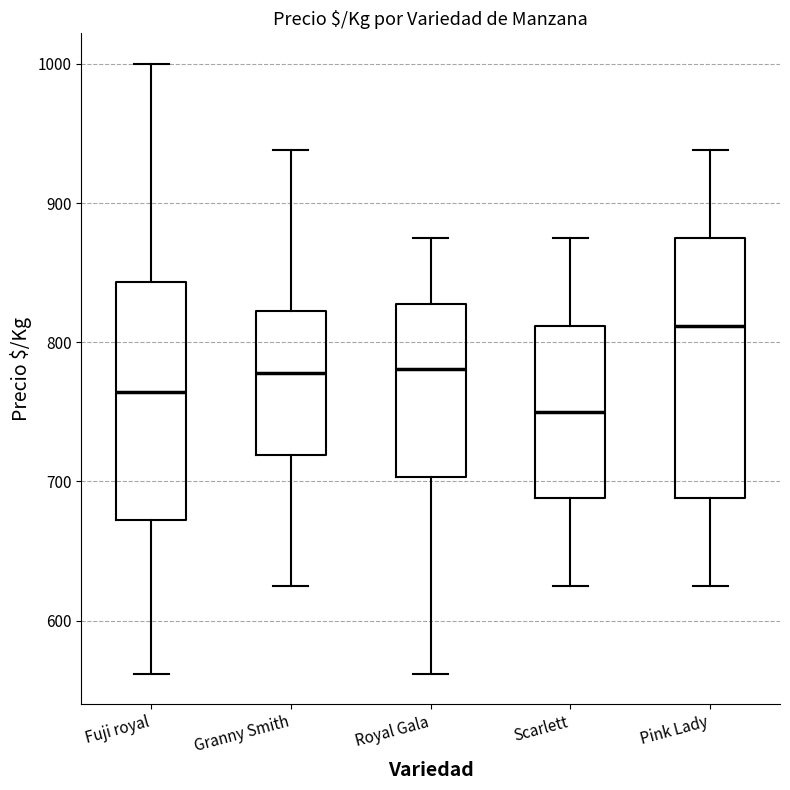

Reading left to right, transcribe this box plot: for each box, give where its median line is, the range the box spans, and where its two whiskers end, as read against the y-axis. The values are not printed on the chart, so give them approximately, as read against the axis.

Fuji royal: median 760, box 670 to 840, whiskers 560 to 1000
Granny Smith: median 780, box 720 to 820, whiskers 630 to 940
Royal Gala: median 780, box 700 to 830, whiskers 560 to 880
Scarlett: median 750, box 690 to 810, whiskers 630 to 880
Pink Lady: median 810, box 690 to 880, whiskers 630 to 940